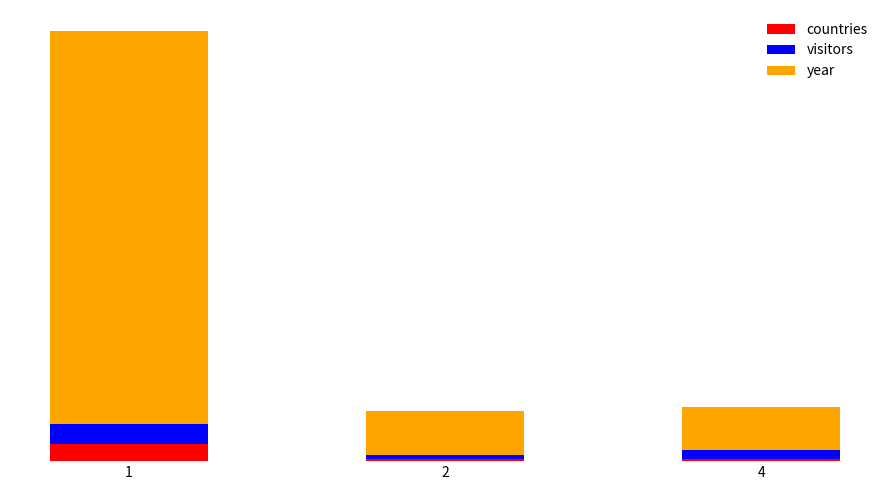

What is the sum of the year values at 1 and 4?

201.4